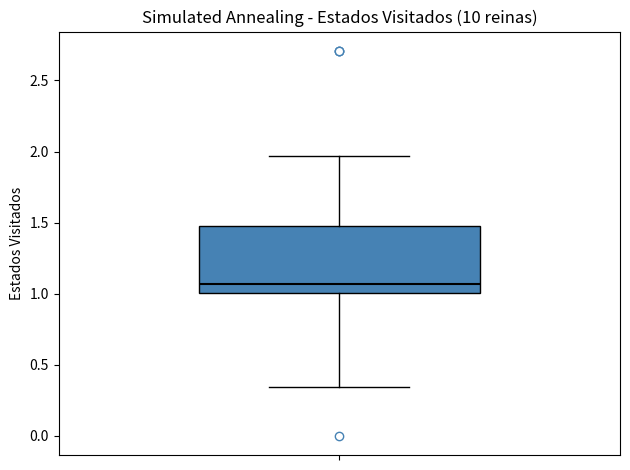

Where does the lower whisker of the box end on the y-axis? The values are not printed on the chart, so give them approximately, as read against the axis.

0.35